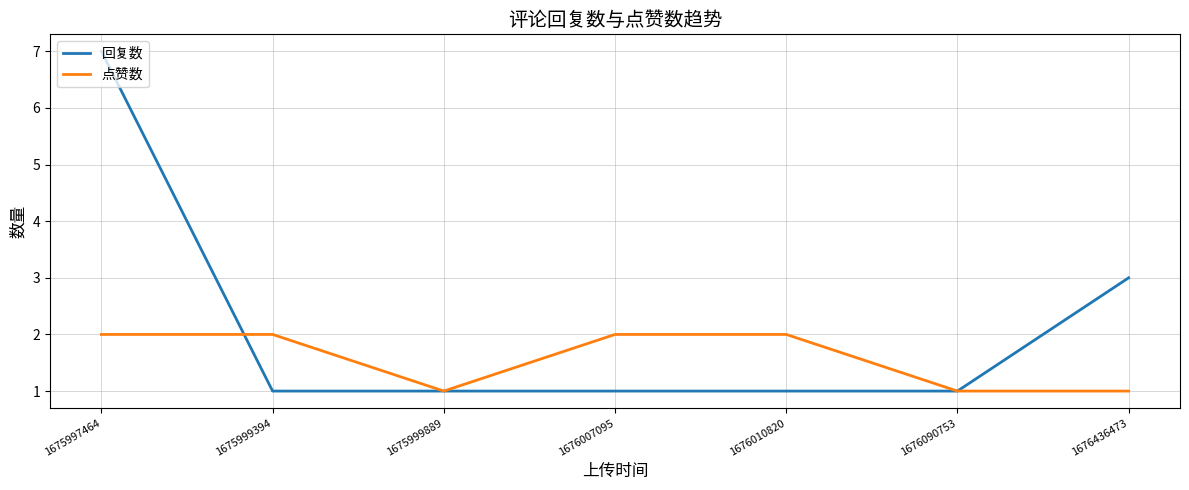

What is the approximate value of 点赞数 at 1676007095?

2